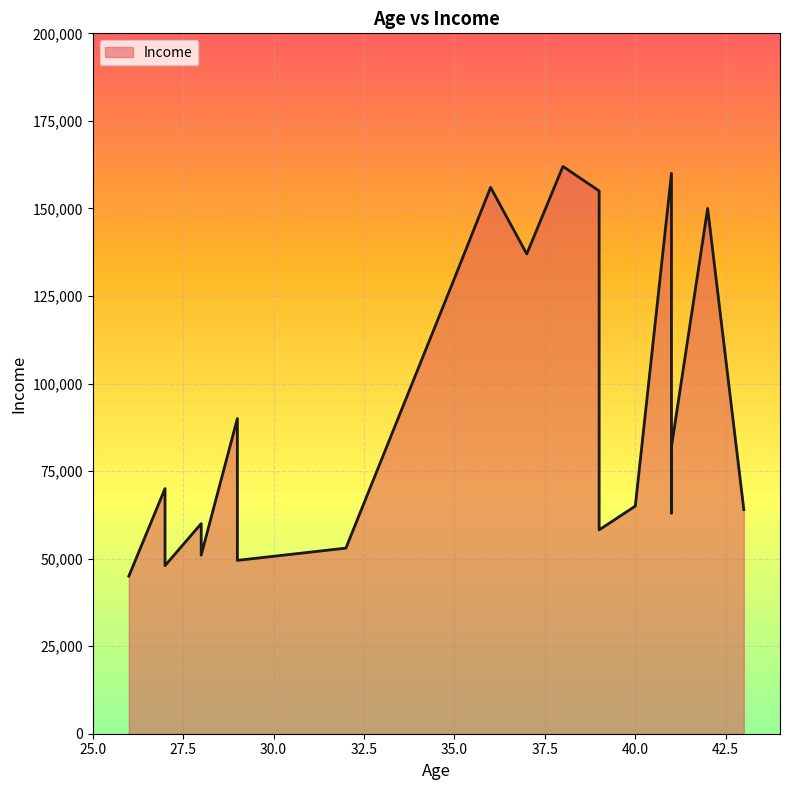

List the labels in order of value, largest first.

38, 41, 36, 39, 42, 37, 35, 29, 41, 39, 27, 40, 43, 41, 29, 28, 39, 32, 28, 29, 27, 26